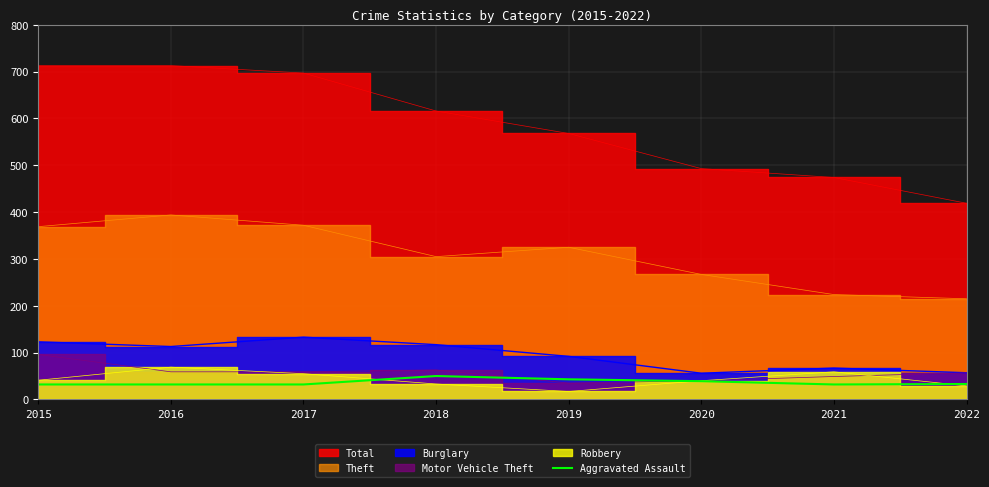

Is it true that Aggravated Assault equals 80 at 2018?

False